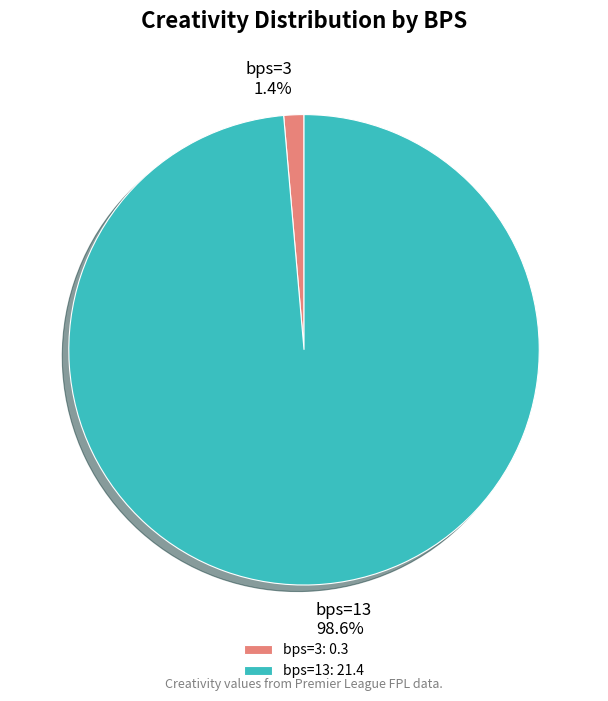

How many segments does this pie chart have?

2